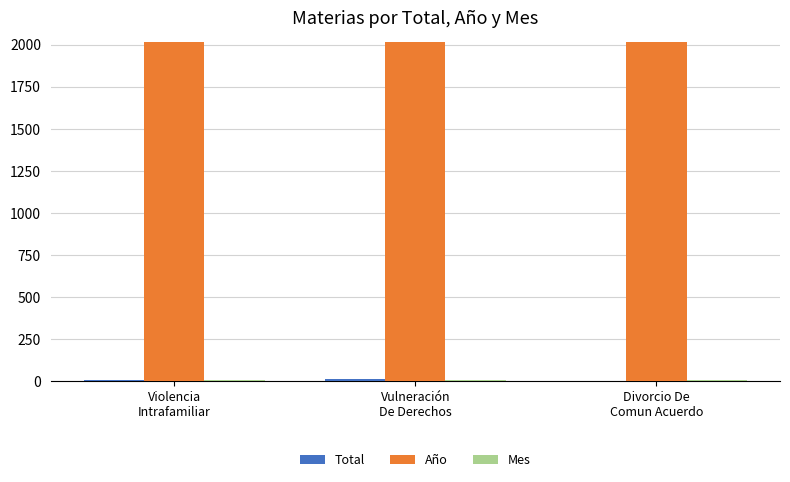

Which series has the largest total across all categories?

Año